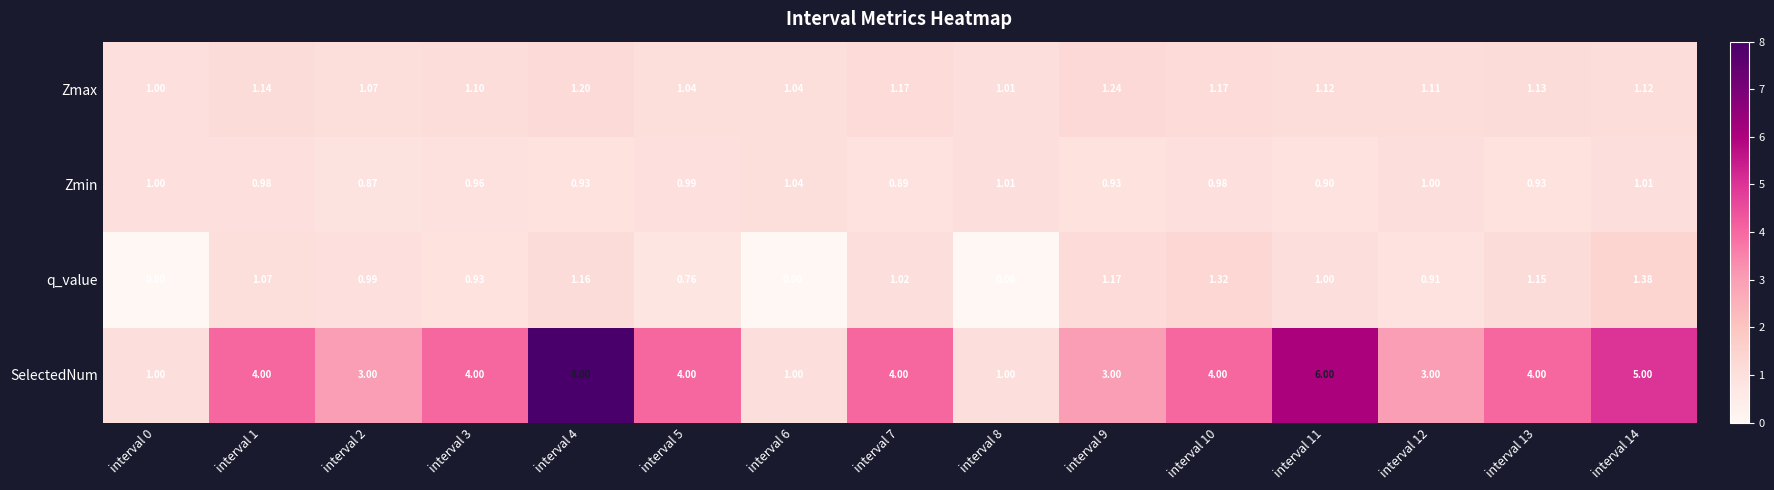

Which series has the largest total across all categories?

SelectedNum